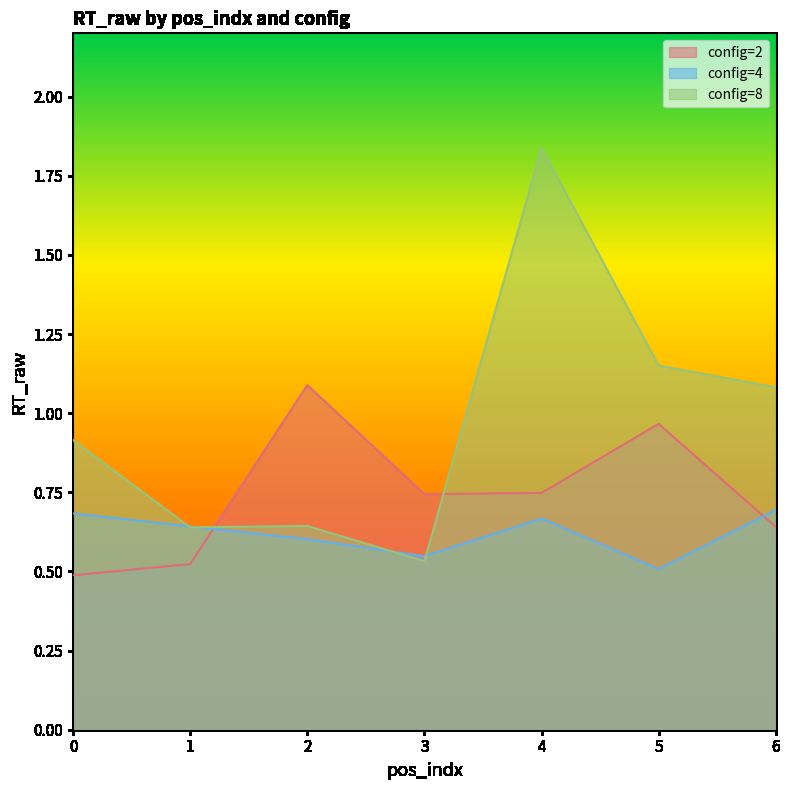

What is the difference between the maximum and minimum values in the config=4 series?

0.2